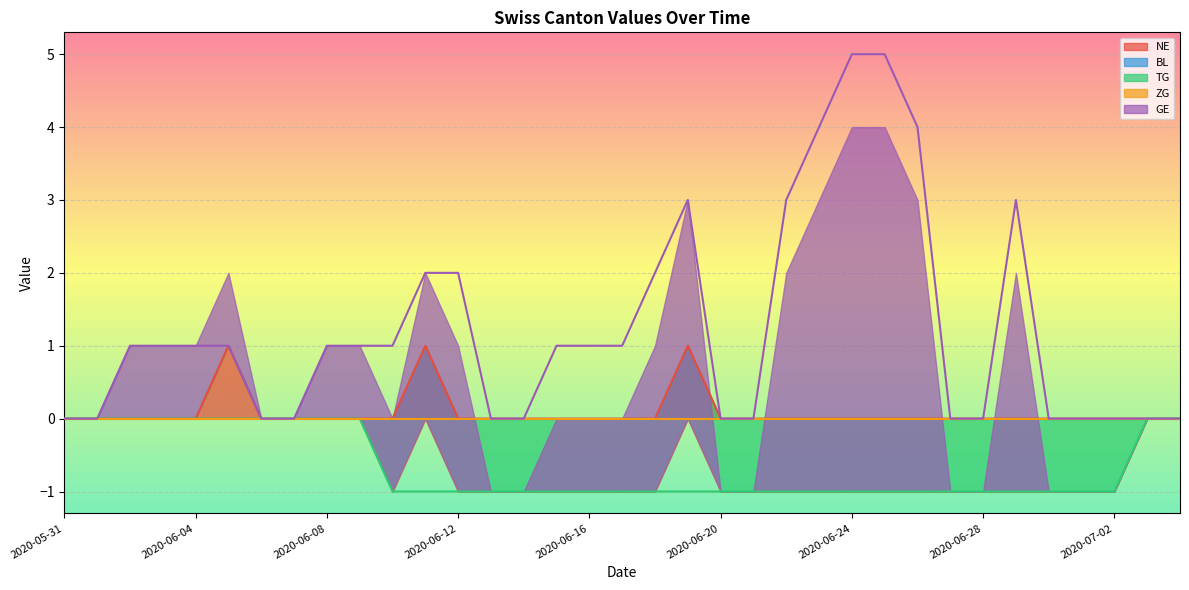

True or false: TG has a value of -1 at 2020-06-29.

False